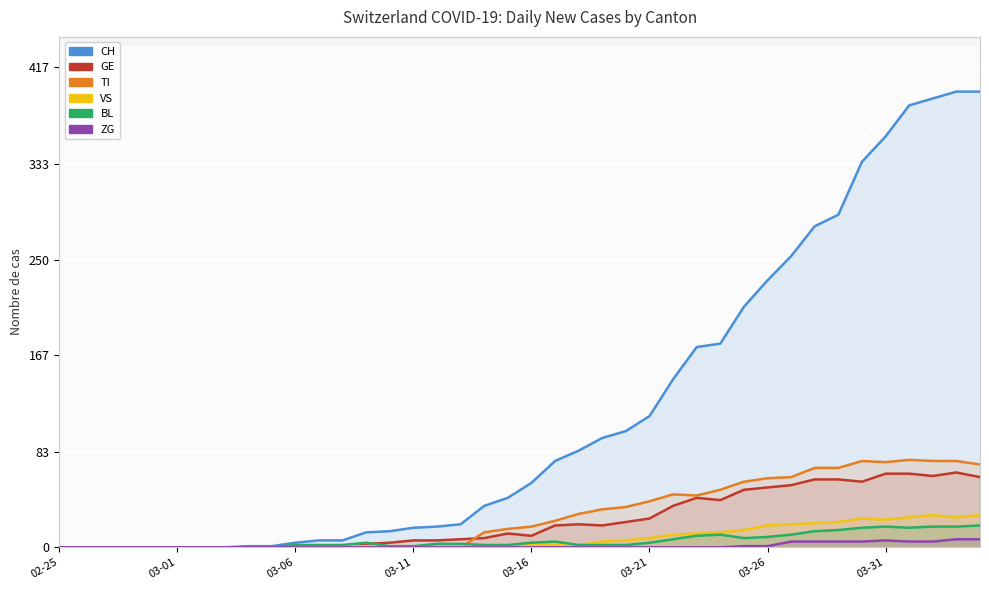

How many interior local peaks does the BL series have?

4